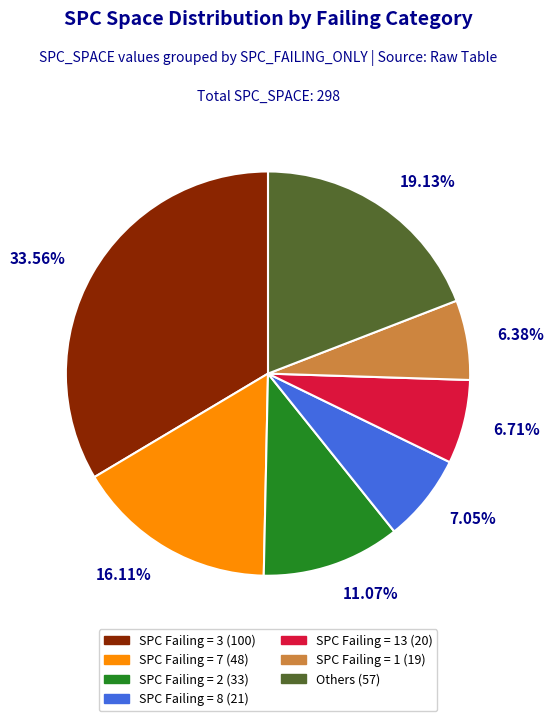

To the nearest percent, what is the difference between the largest and smallest slice percentages?

27%